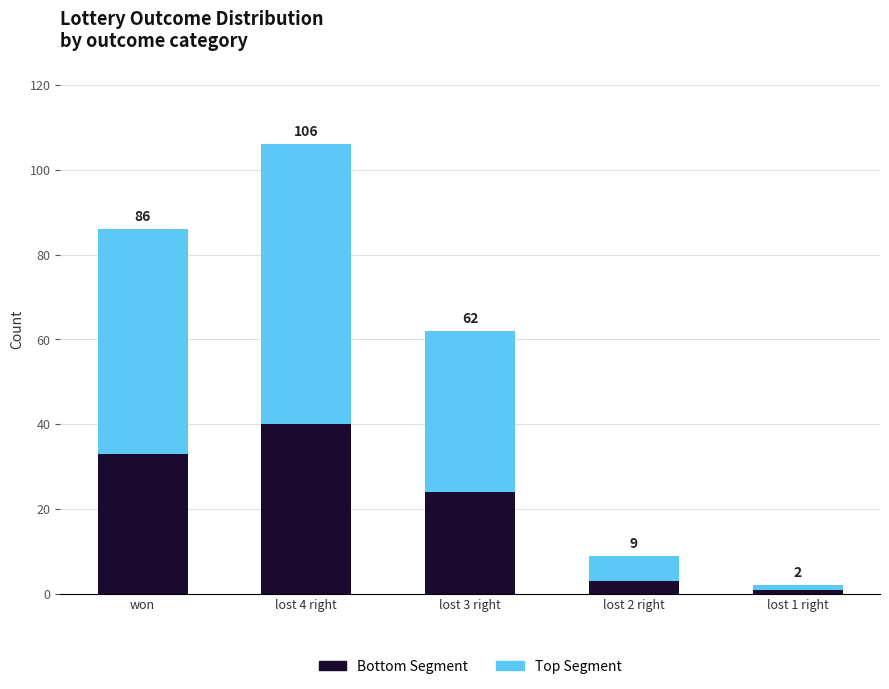

The value of Top Segment at lost 1 right is 1. True or false?

True